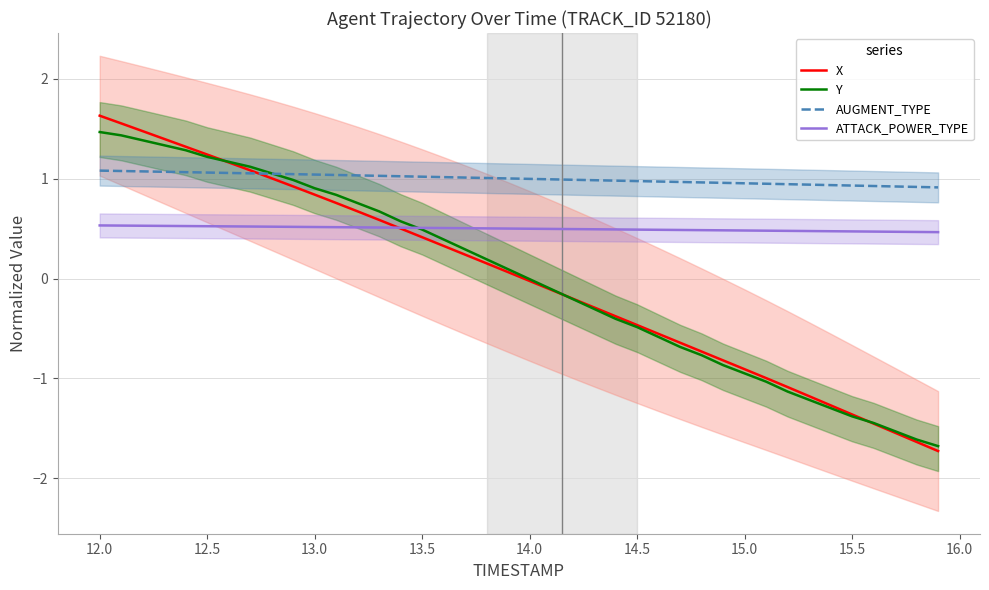

The ATTACK_POWER_TYPE series shows 0.3 at 12.0. True or false?

False